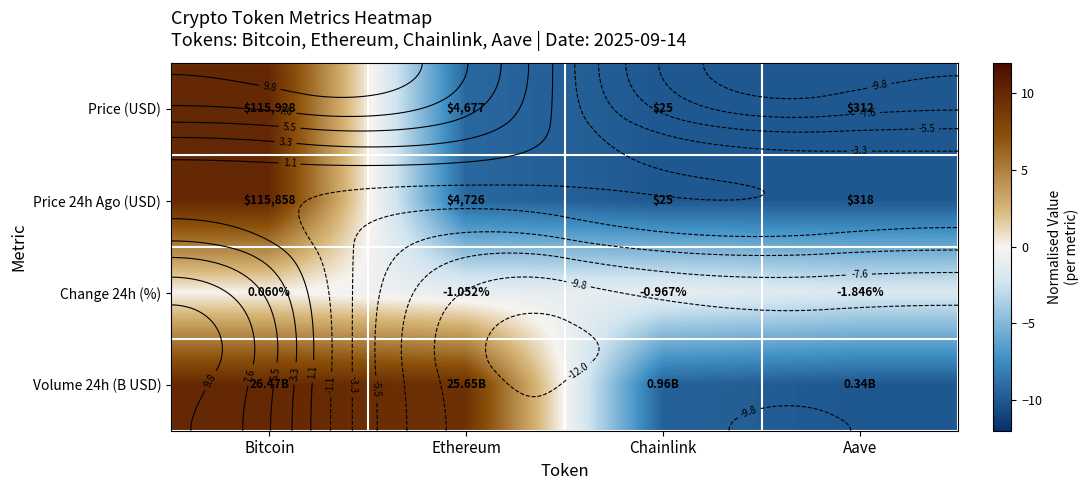

Which category has the lowest value in the Change 24h (%) series?

Aave